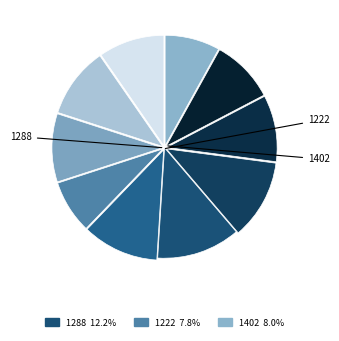

How many slices are in this pie chart?

10